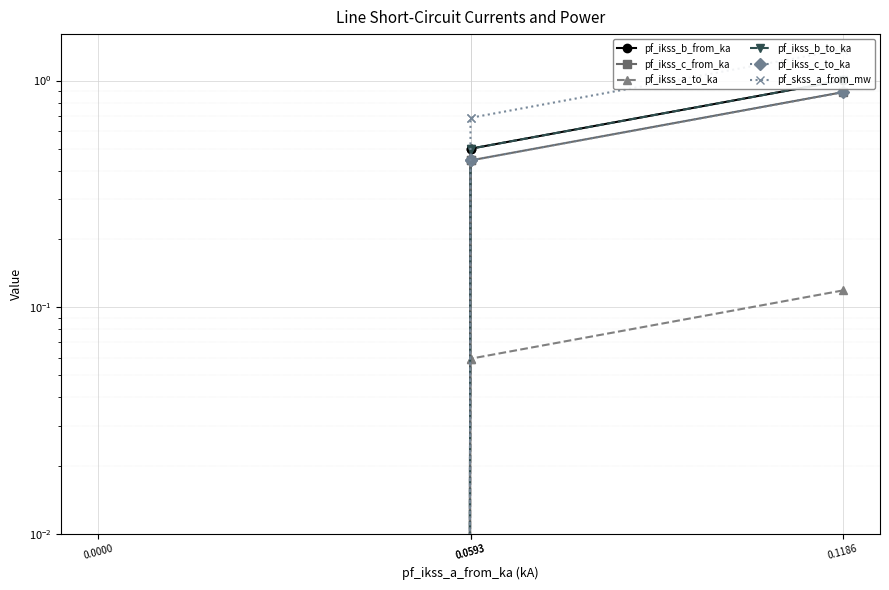

True or false: pf_skss_a_from_mw has more than 0 interior local peaks.

False